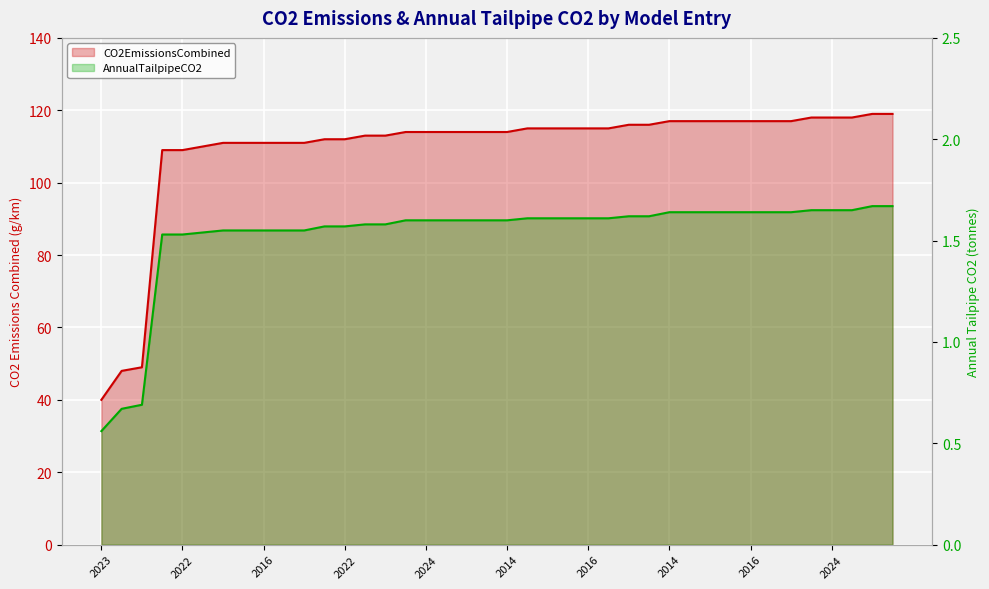

What is the value of the AnnualTailpipeCO2 point at the 22nd from the left?

1.6